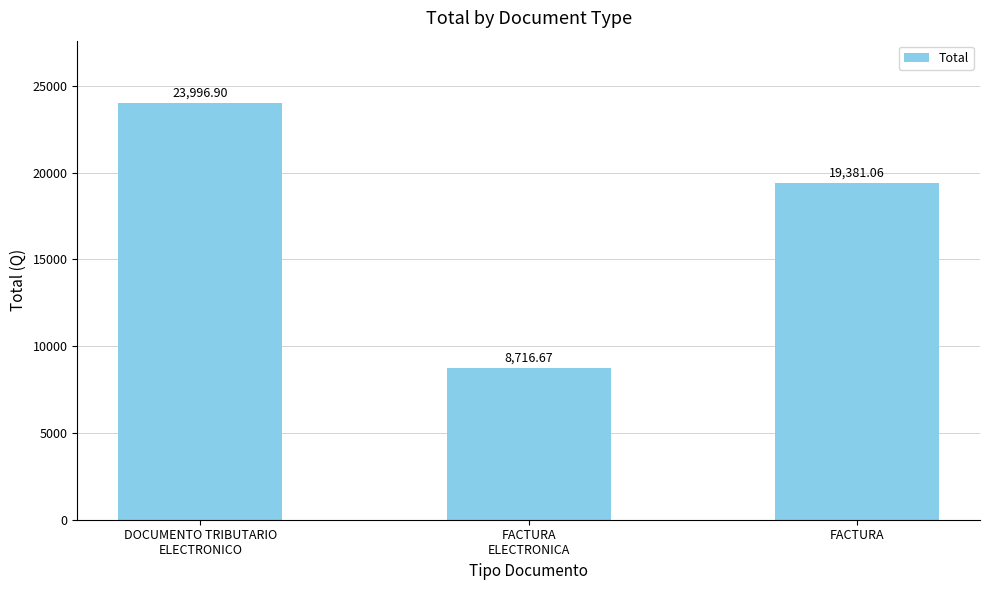

What is the label of the 2nd bar from the left?

FACTURA
ELECTRONICA